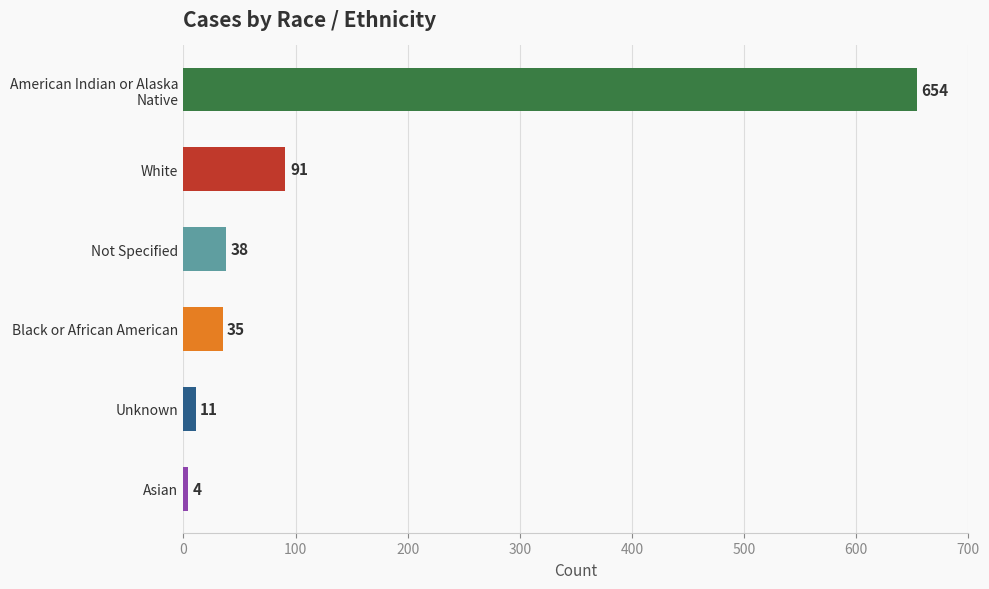

Reading bottom to top, extract all data points from this chart.

4	11	35	38	91	654